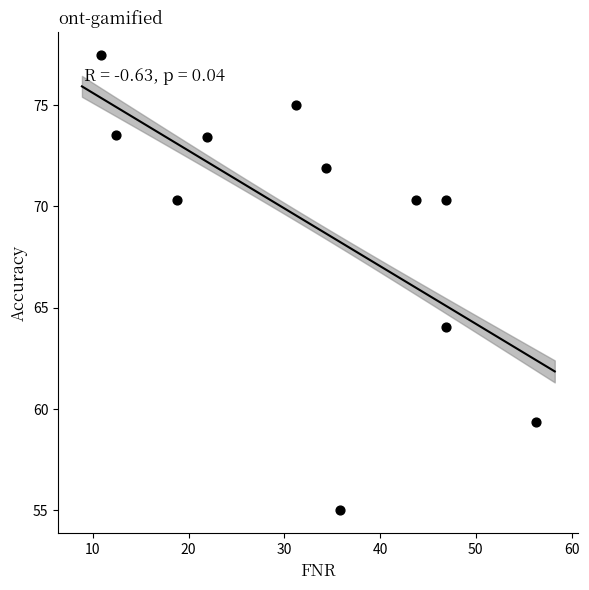

What Y value in the scatter plot is closest to 66?

64.1